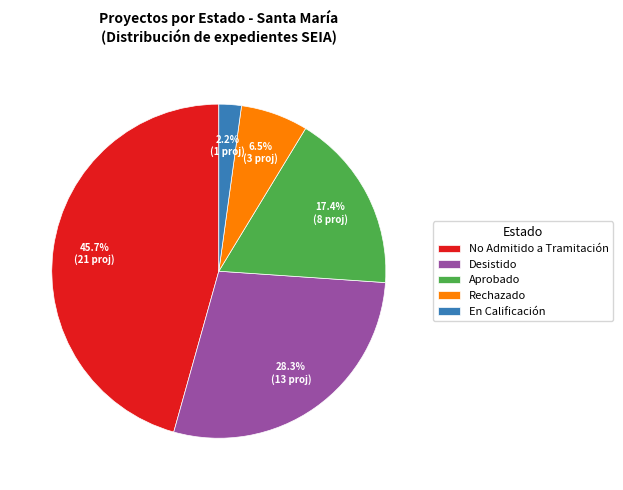

What portion of the pie excludes Desistido?

71.7%